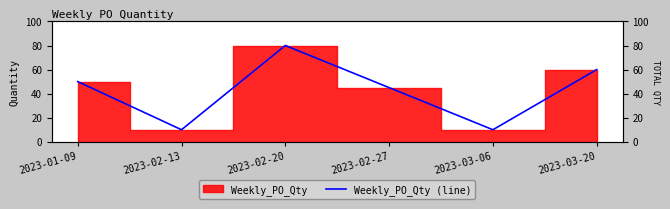

What is the maximum value shown in the chart?

80